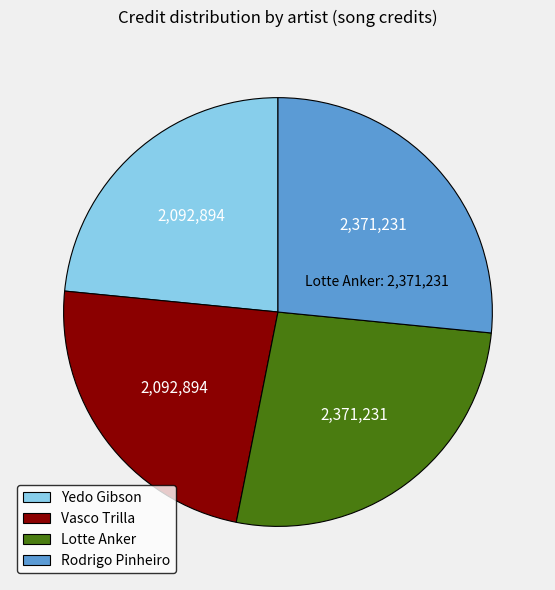

Between Yedo Gibson and Rodrigo Pinheiro, which is larger?

Rodrigo Pinheiro